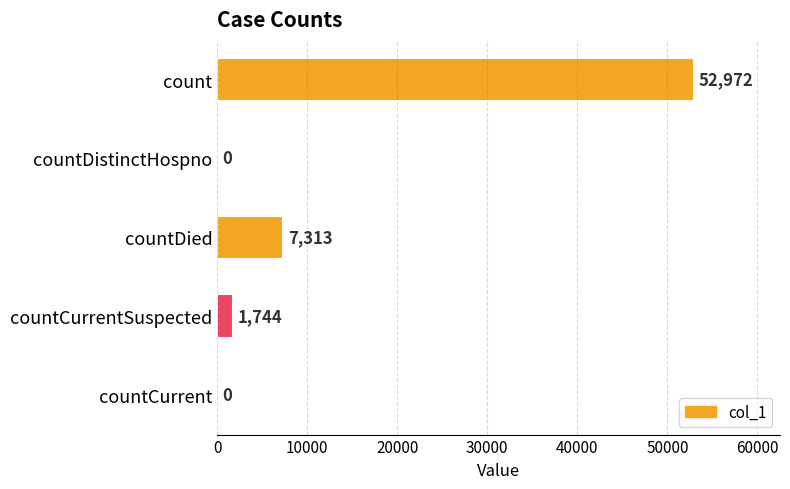

Between countDied and countCurrent, which is larger?

countDied